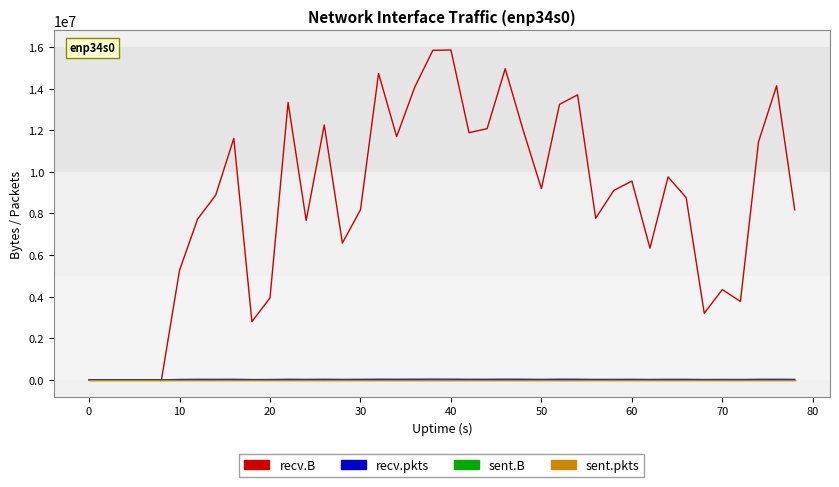

Does the chart display data point markers on the line(s)?

No